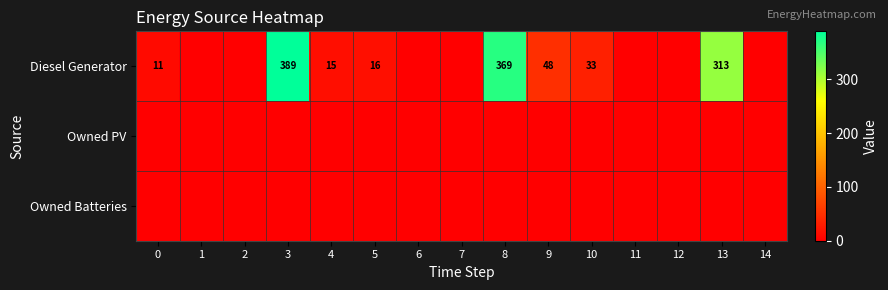

At which category does the chart reach its minimum across all series?

1